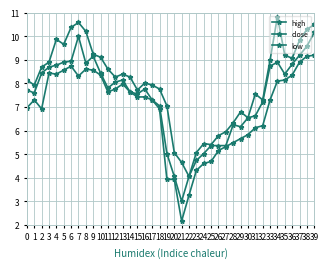

What is the difference between the maximum and minimum values in the low series?

7.0